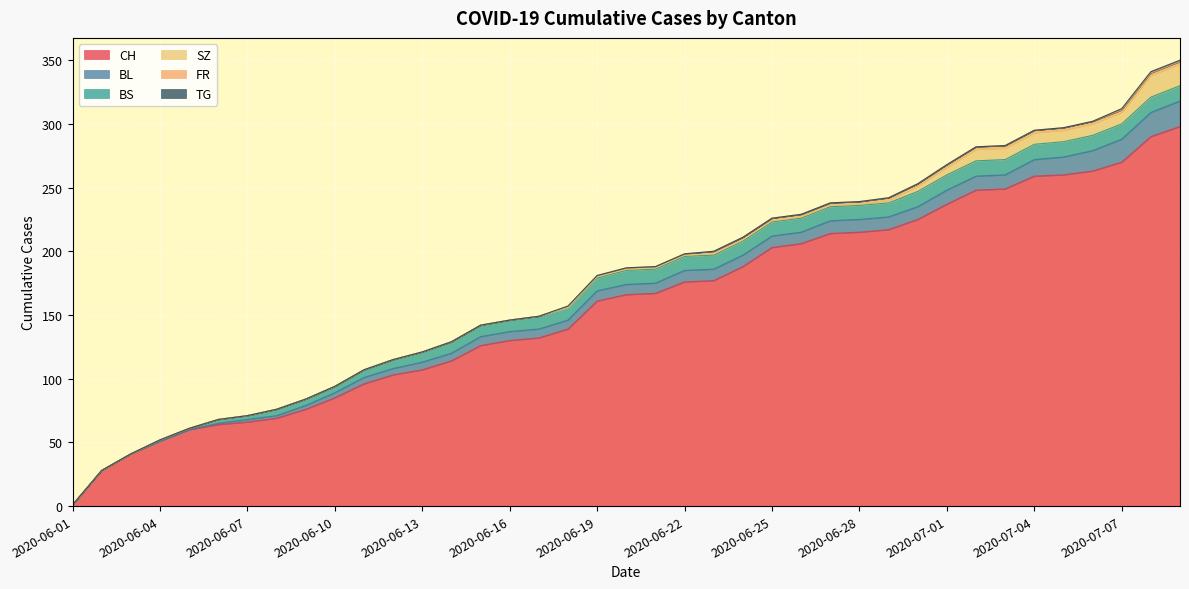

True or false: CH and SZ cross at least once.

False